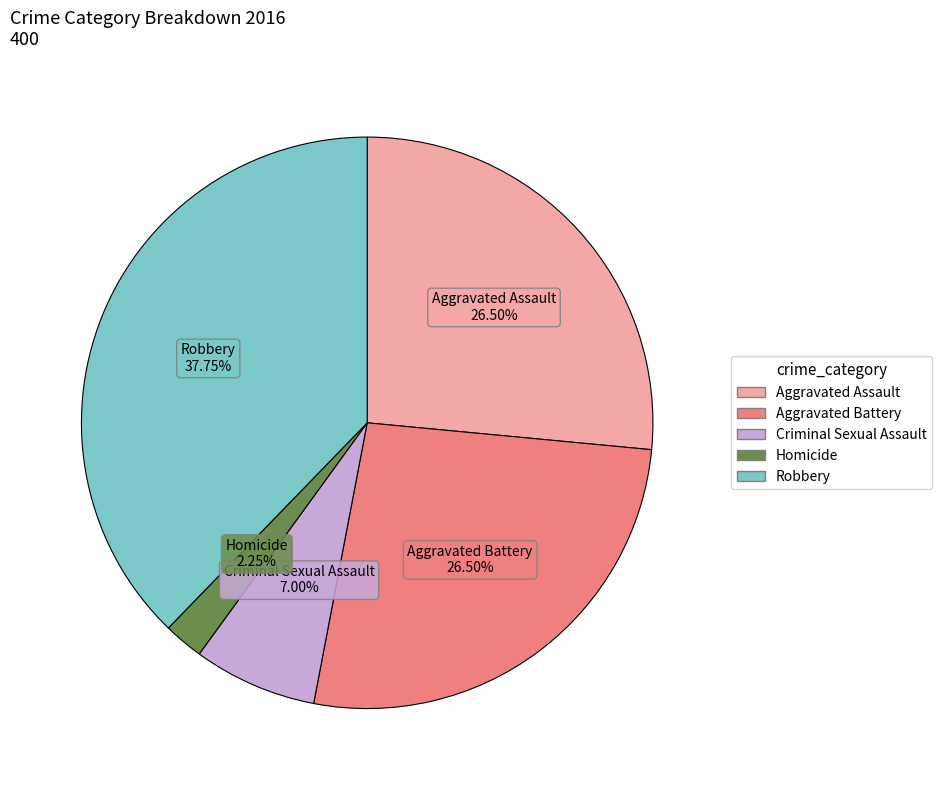

What is the total percentage of Criminal Sexual Assault and Aggravated Battery?

33.5%